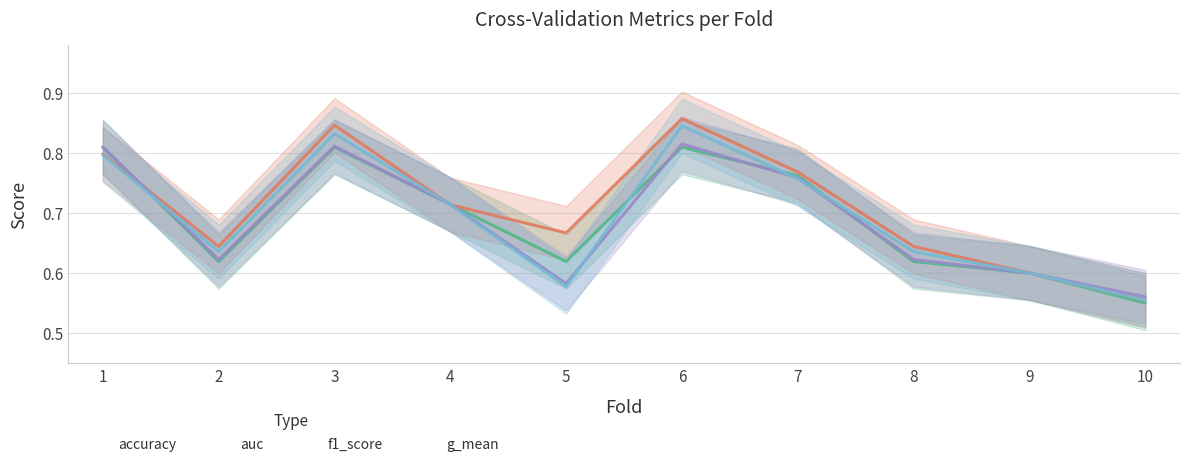

What is the difference between the g_mean values at 2 and 3?

0.2